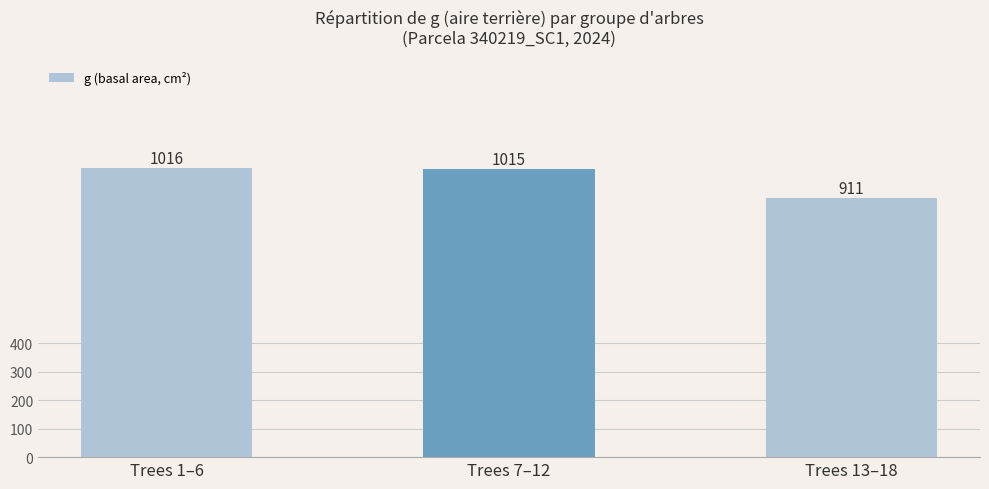

What is the value of the 2nd bar from the left?

1015.3